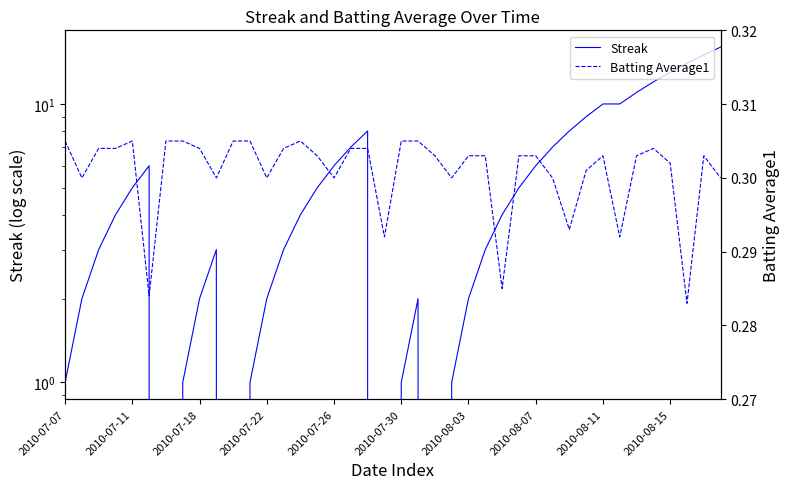

In Batting Average1, how many points are higher than both neighbors (excluding endpoints)?

5